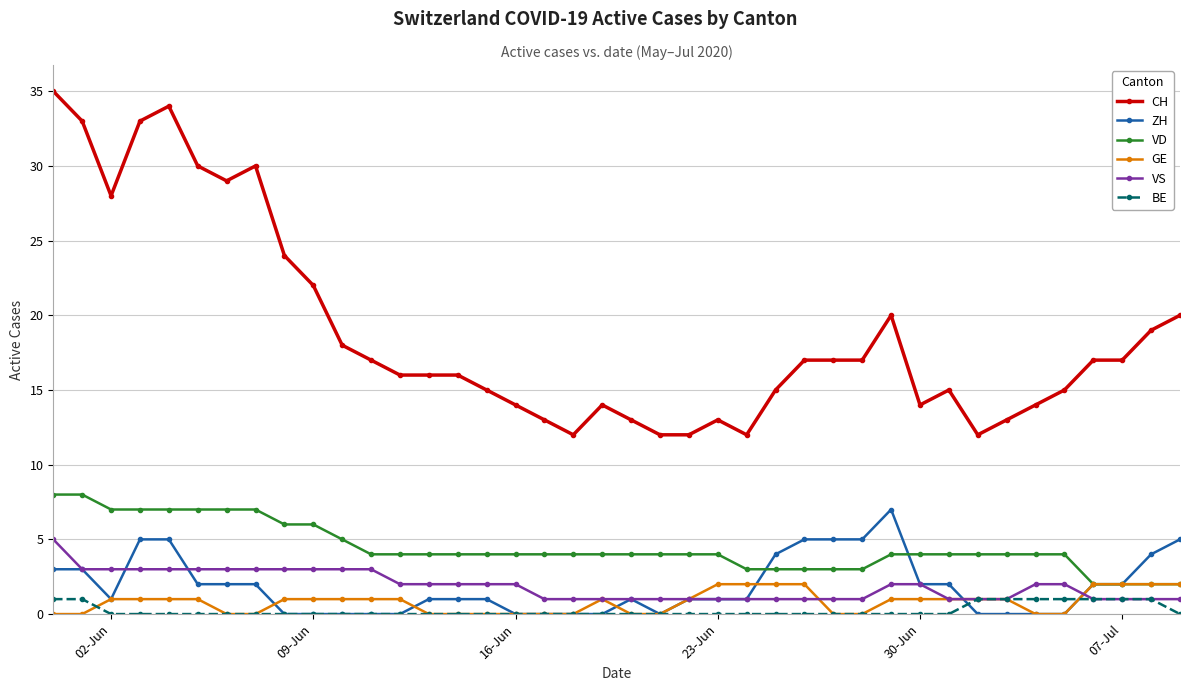

Reading right to left, transcribe all the data shown in this chart.

CH: 20	19	17	17	15	14	13	12	15	14	20	17	17	17	15	12	13	12	12	13	14	12	13	14	15	16	16	16	17	18	22	24	30	29	30	34	33	28	33	35
ZH: 5	4	2	2	0	0	0	0	2	2	7	5	5	5	4	1	1	1	0	1	0	0	0	0	1	1	1	0	0	0	0	0	2	2	2	5	5	1	3	3
VD: 2	2	2	2	4	4	4	4	4	4	4	3	3	3	3	3	4	4	4	4	4	4	4	4	4	4	4	4	4	5	6	6	7	7	7	7	7	7	8	8
GE: 2	2	2	2	0	0	1	1	1	1	1	0	0	2	2	2	2	1	0	0	1	0	0	0	0	0	0	1	1	1	1	1	0	0	1	1	1	1	0	0
VS: 1	1	1	1	2	2	1	1	1	2	2	1	1	1	1	1	1	1	1	1	1	1	1	2	2	2	2	2	3	3	3	3	3	3	3	3	3	3	3	5
BE: 0	1	1	1	1	1	1	1	0	0	0	0	0	0	0	0	0	0	0	0	0	0	0	0	0	0	0	0	0	0	0	0	0	0	0	0	0	0	1	1